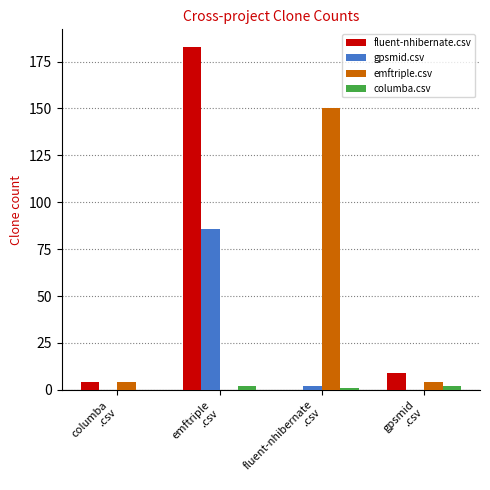

Reading left to right, what are all the values shown in this chart?

fluent-nhibernate.csv: 4	183	0	9
gpsmid.csv: 0	86	2	0
emftriple.csv: 4	0	150	4
columba.csv: 0	2	1	2